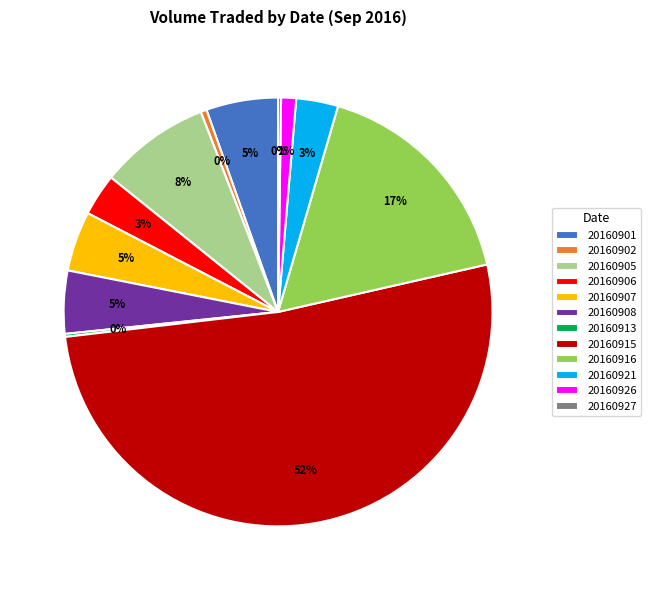

Is the sum of 20160921 and 20160901 greater than half?

No